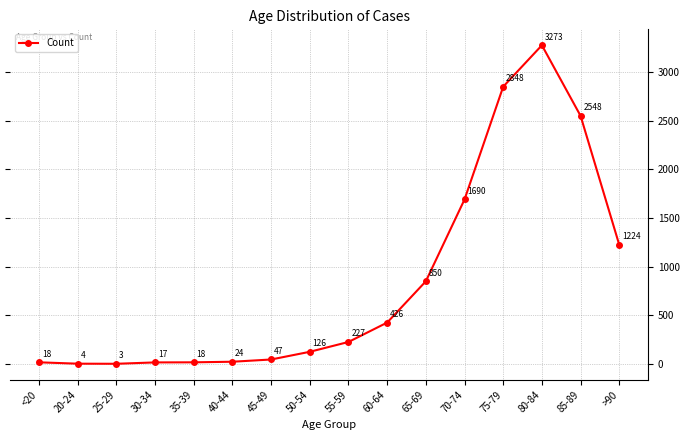

How many series are shown in this chart?

1